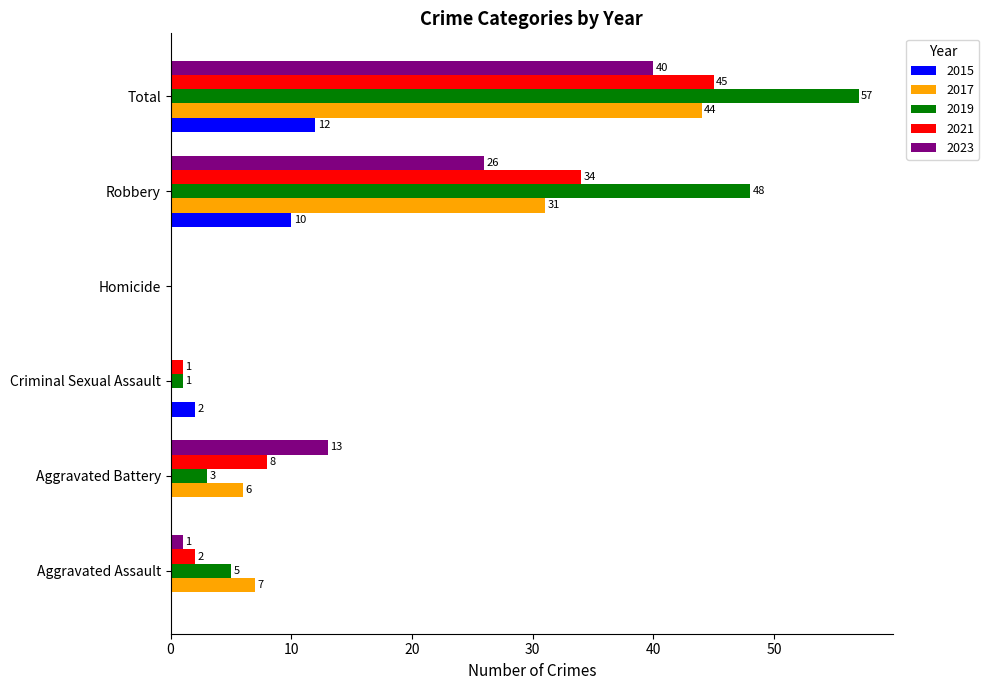

At which category does the chart reach its peak across all series?

Total